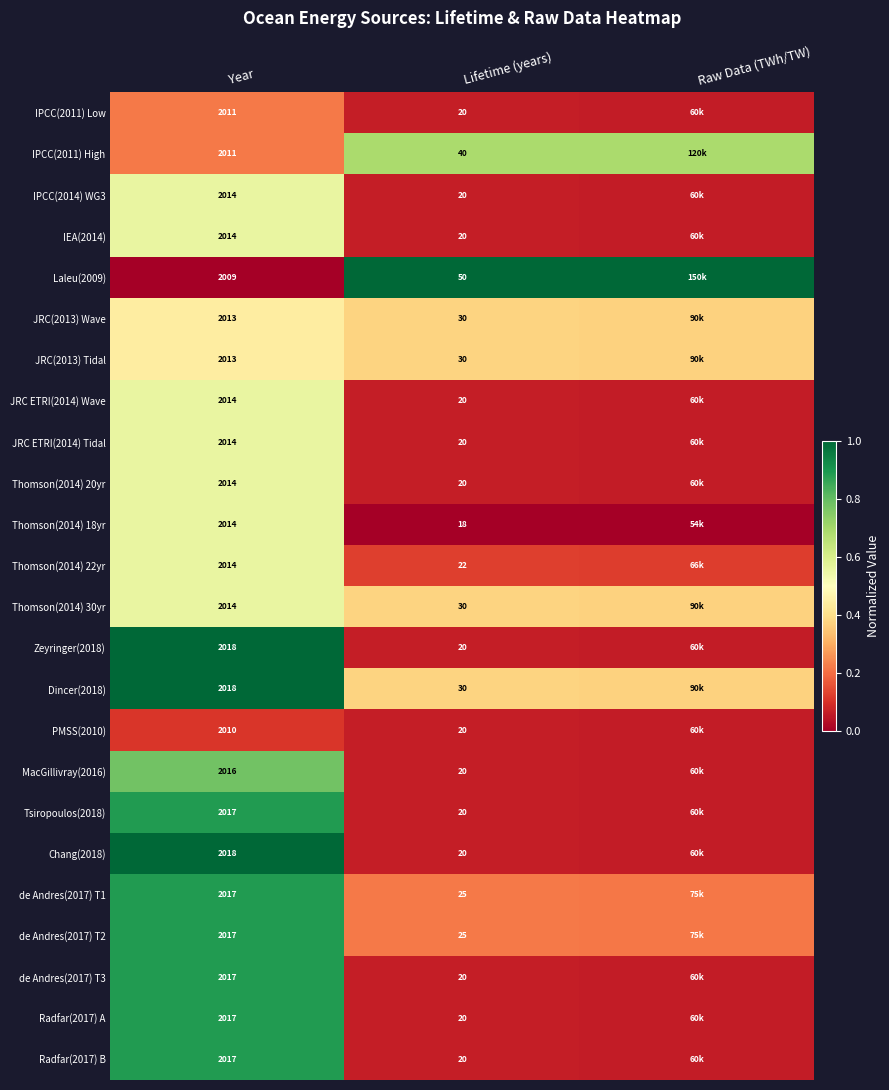

At which category does the chart reach its peak across all series?

Lifetime (years)